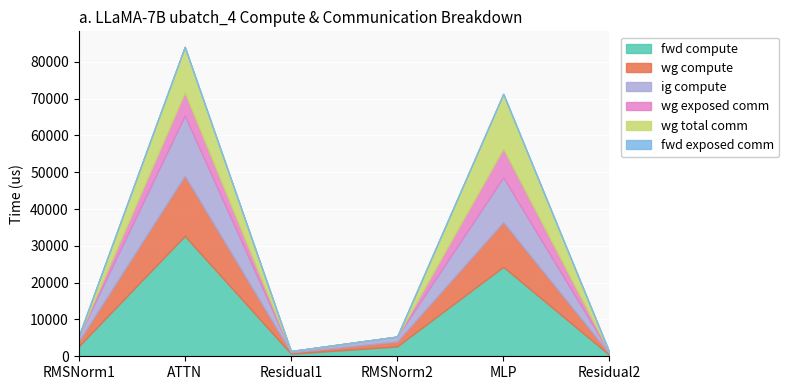

Which series has the widest spread of values?

fwd compute